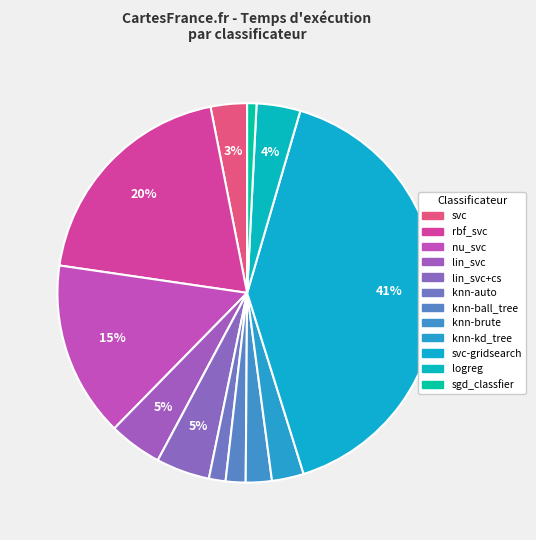

Count the number of slices in the pie.

12